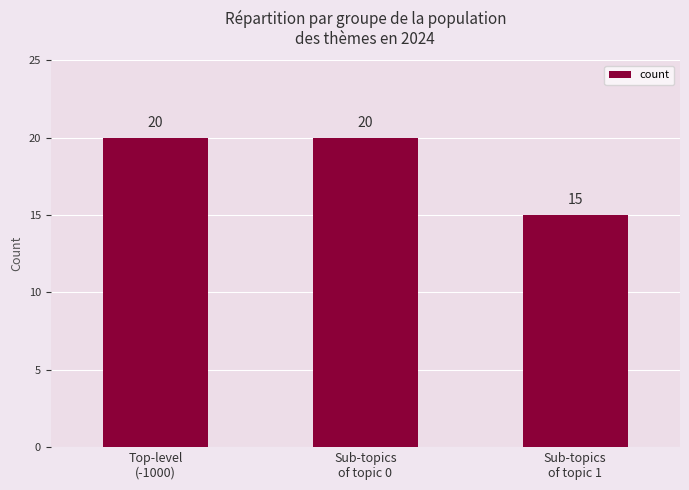

The chart shows a value of 20 at Top-level
(-1000). True or false?

True